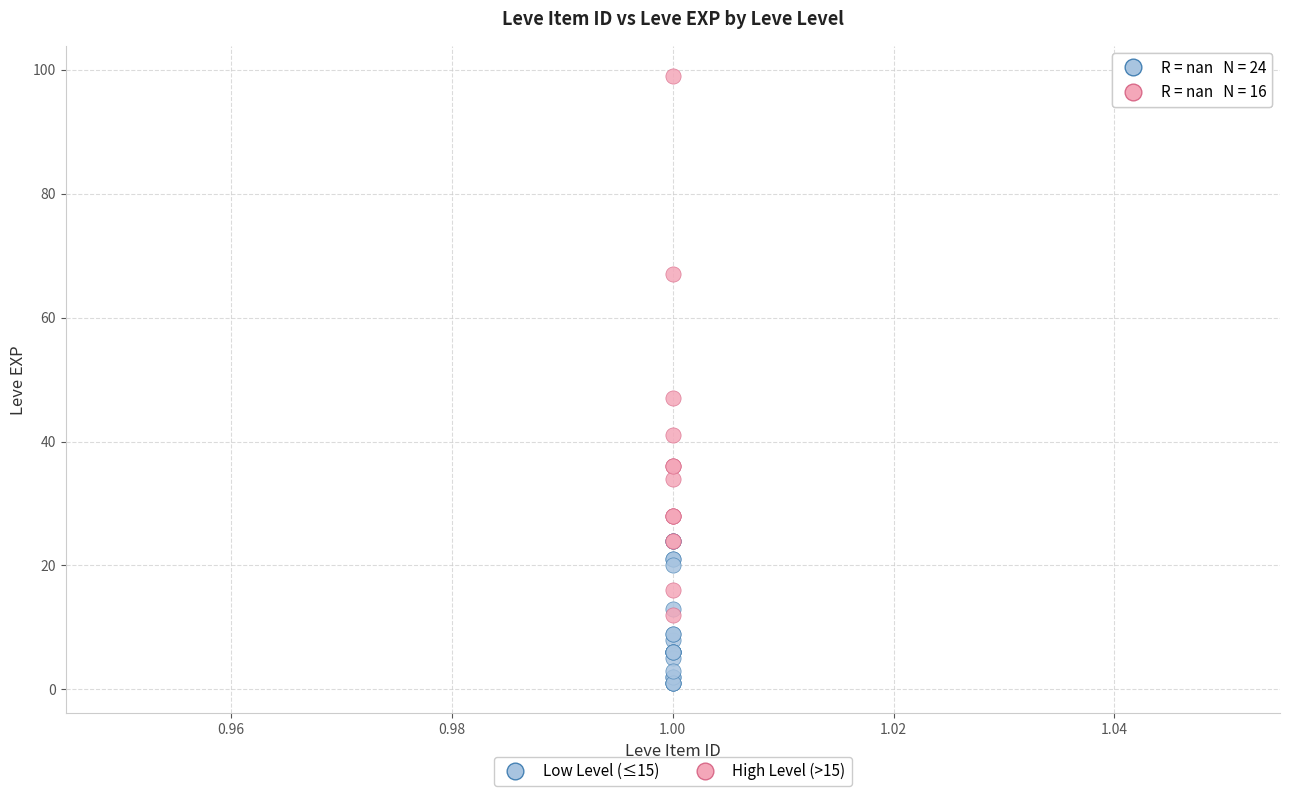

Which series has the widest spread of Y values?

High Level (>15)